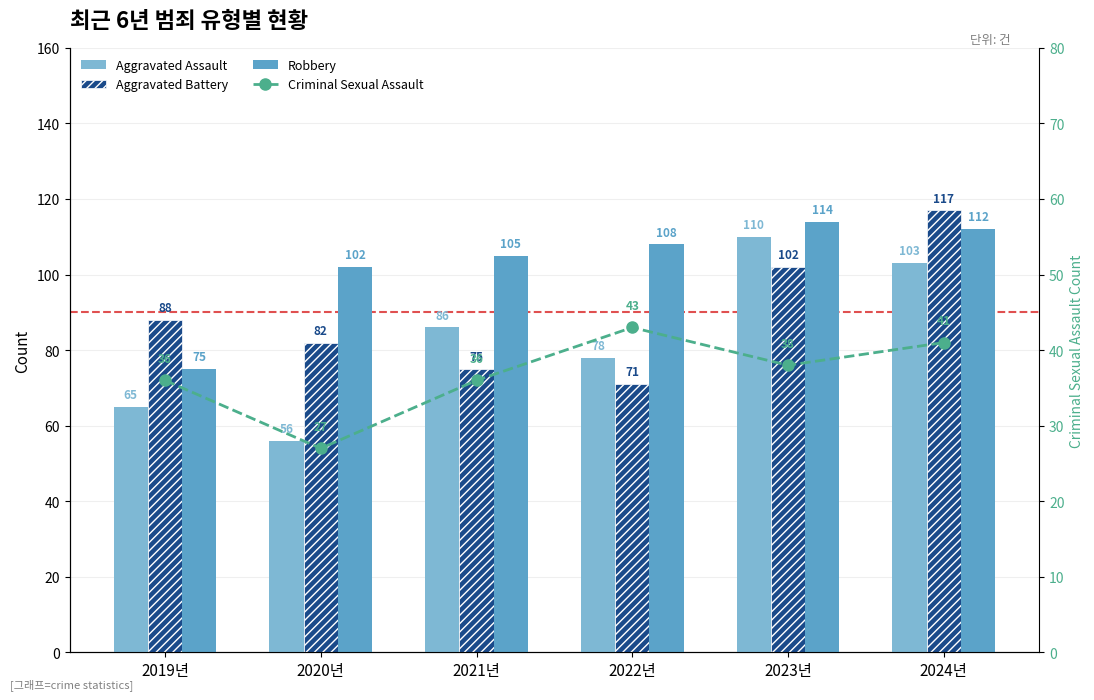

What is the sum of all Robbery values?

616